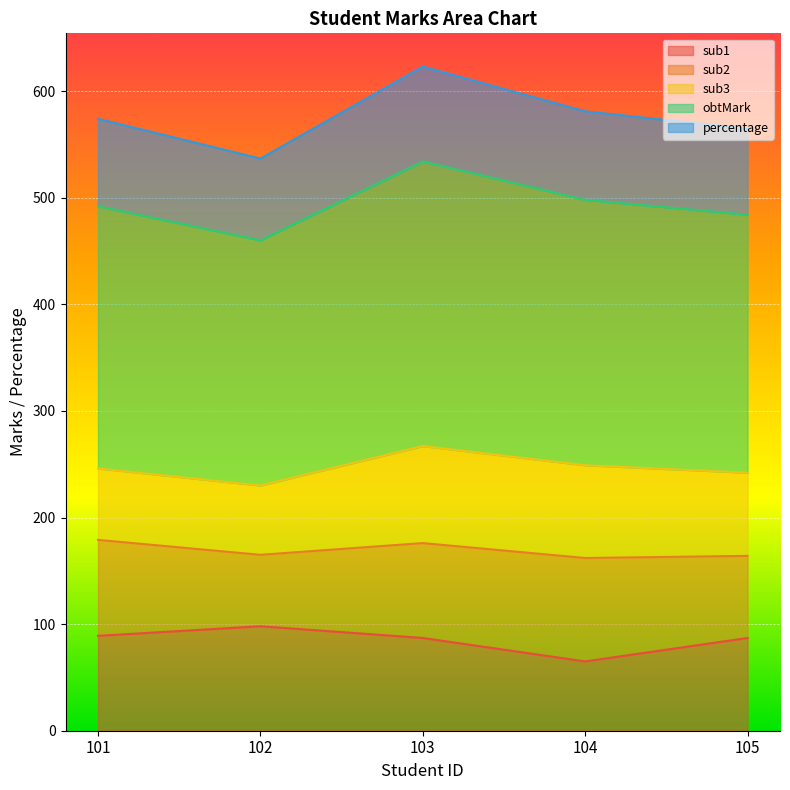

Which category has the highest value in the percentage series?

103